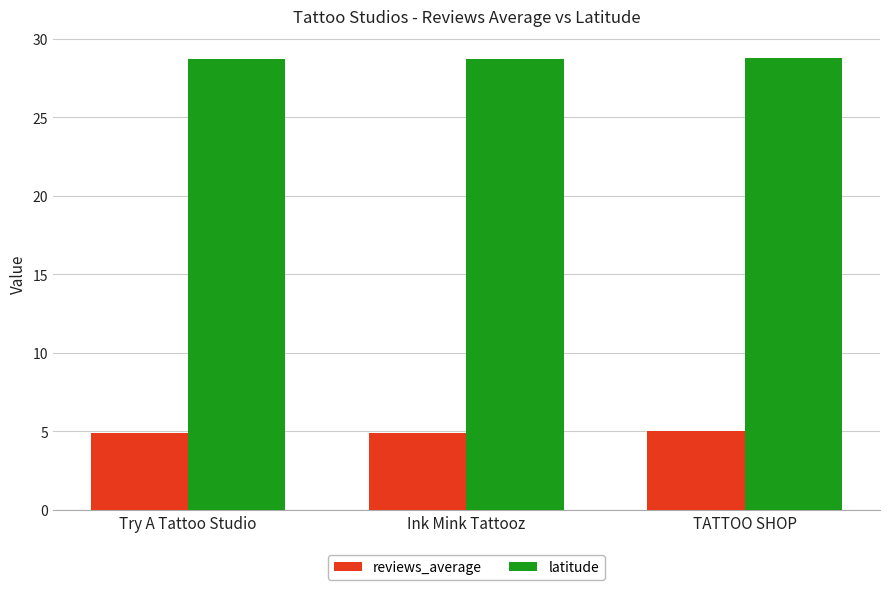

At how many categories does at least one series exceed 4?

3